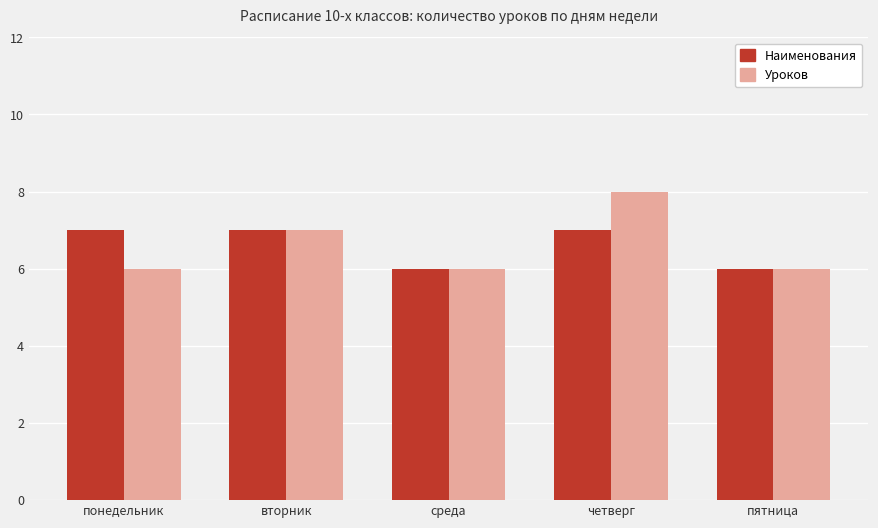

What is the total value across all series at понедельник?

13